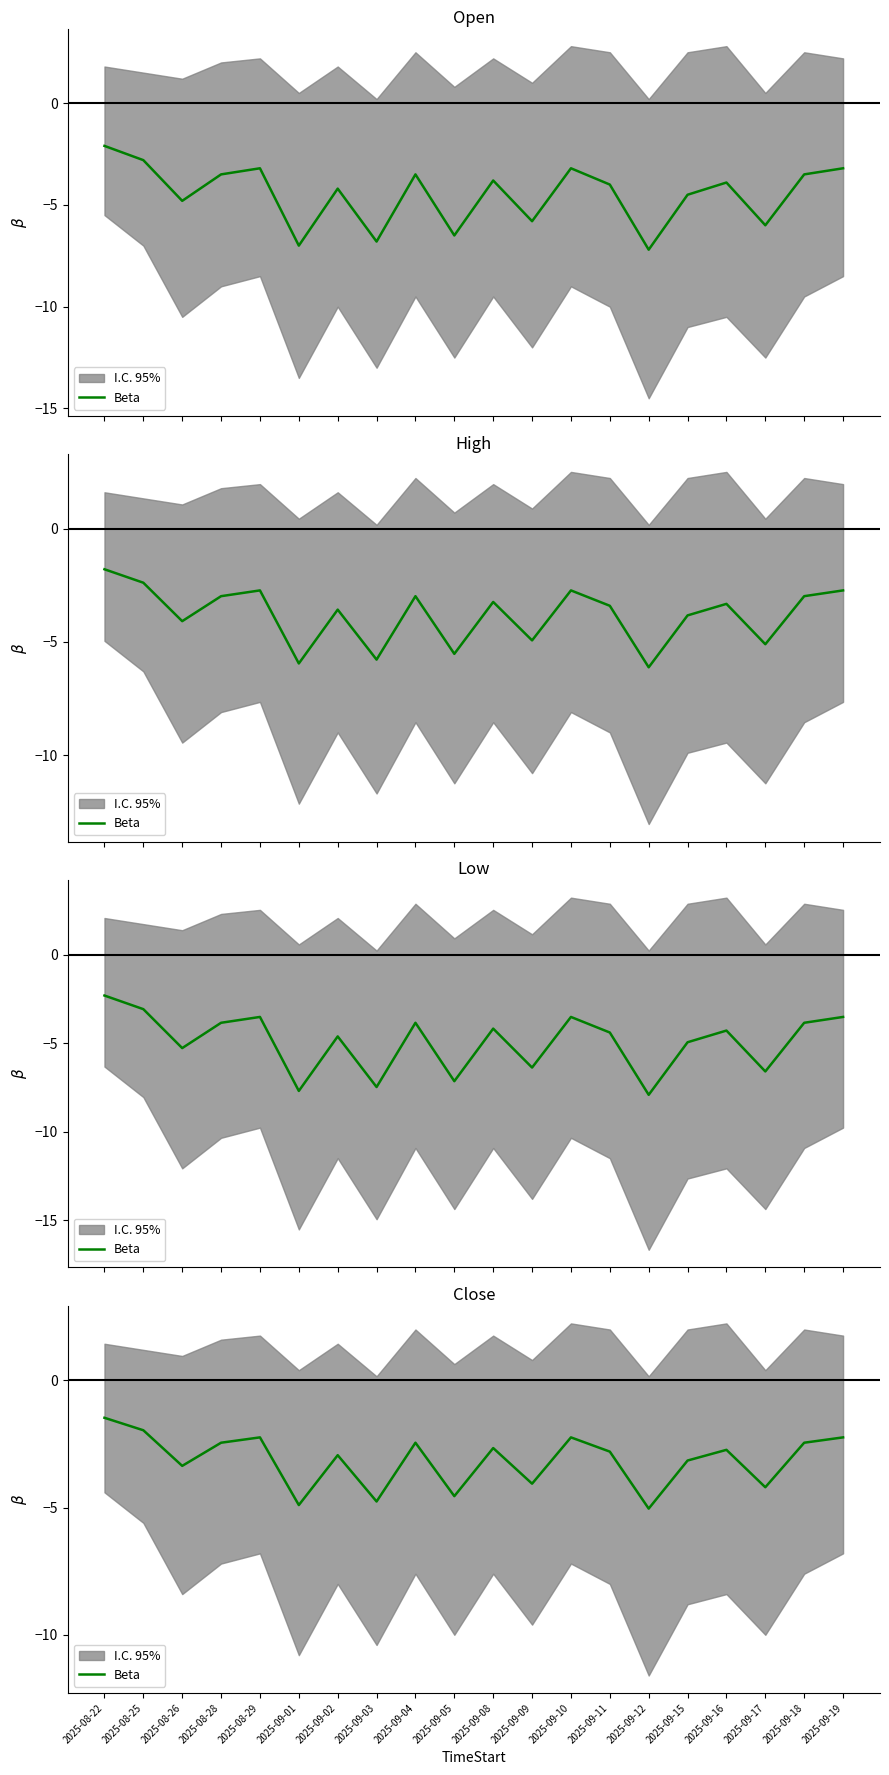

What is the average value?

-3.1